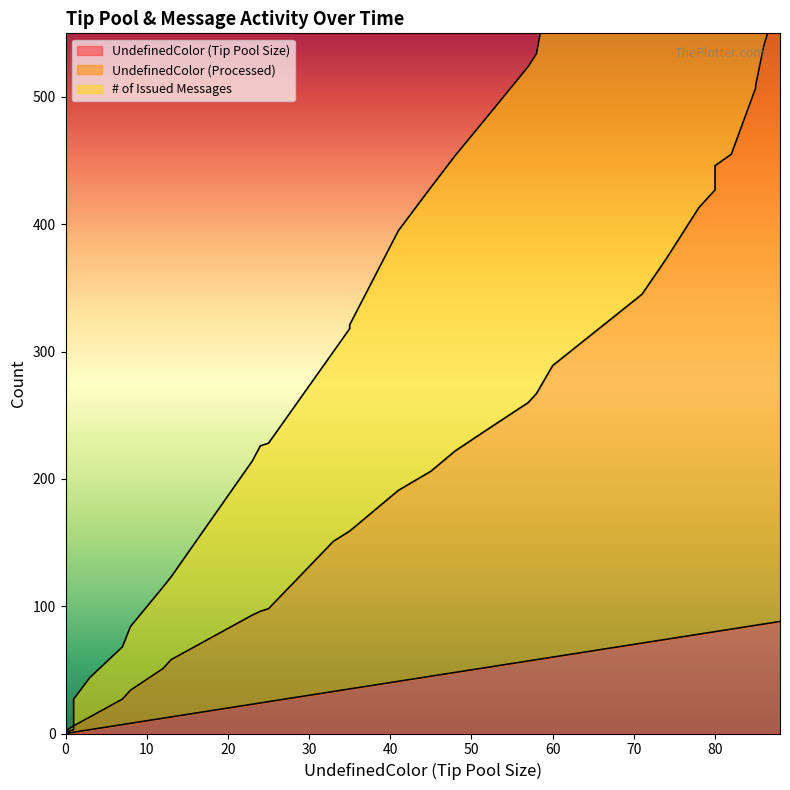

The UndefinedColor (Tip Pool Size) series shows 7 at 15. True or false?

False